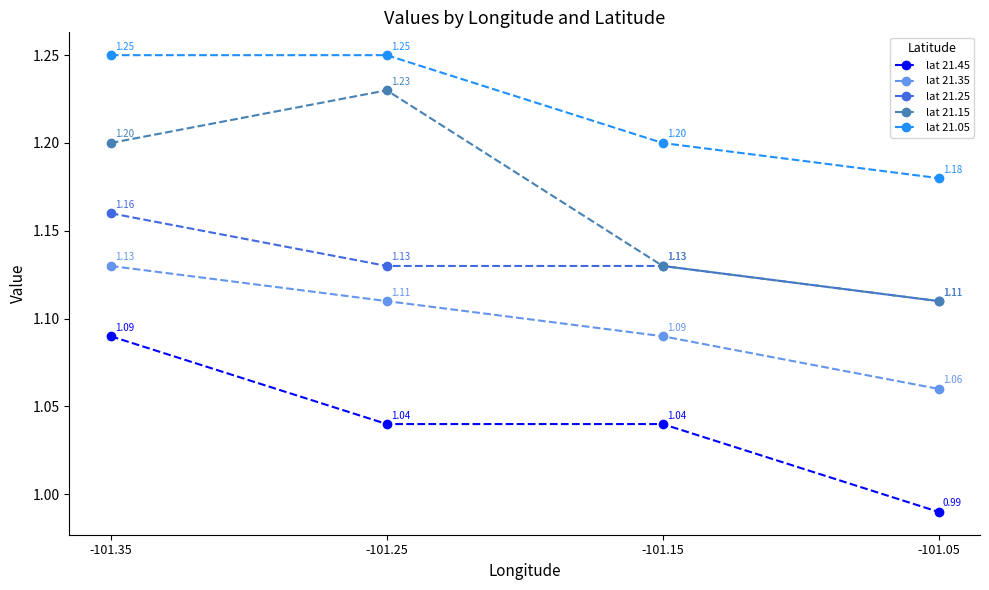

Is the value of lat 21.05 at -101.25 greater than the value of lat 21.25 at -101.15?

Yes